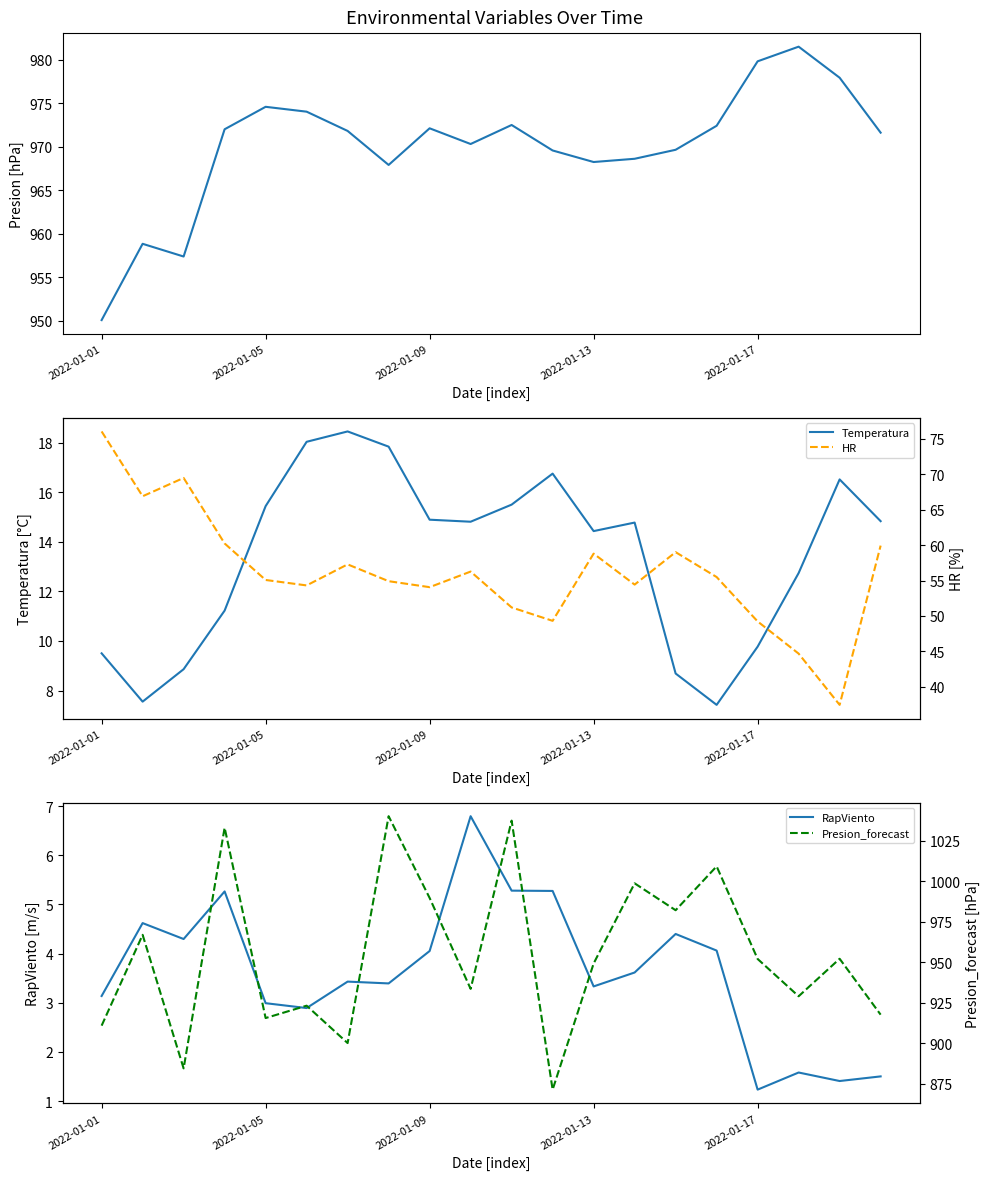

True or false: Temperatura and Presion cross at least once.

False